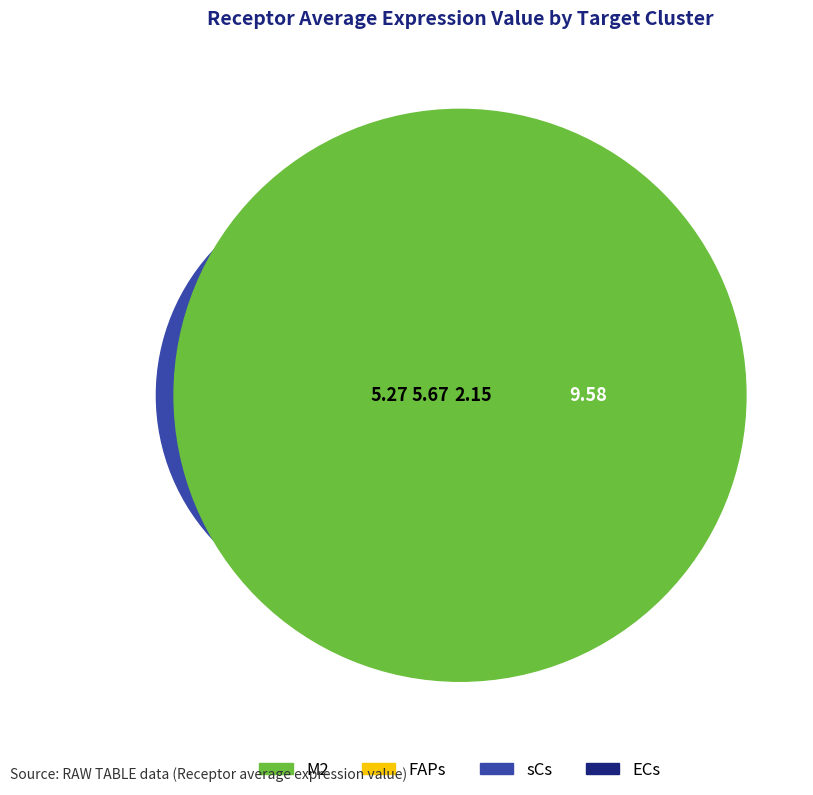

Is there a majority slice in this chart?

No